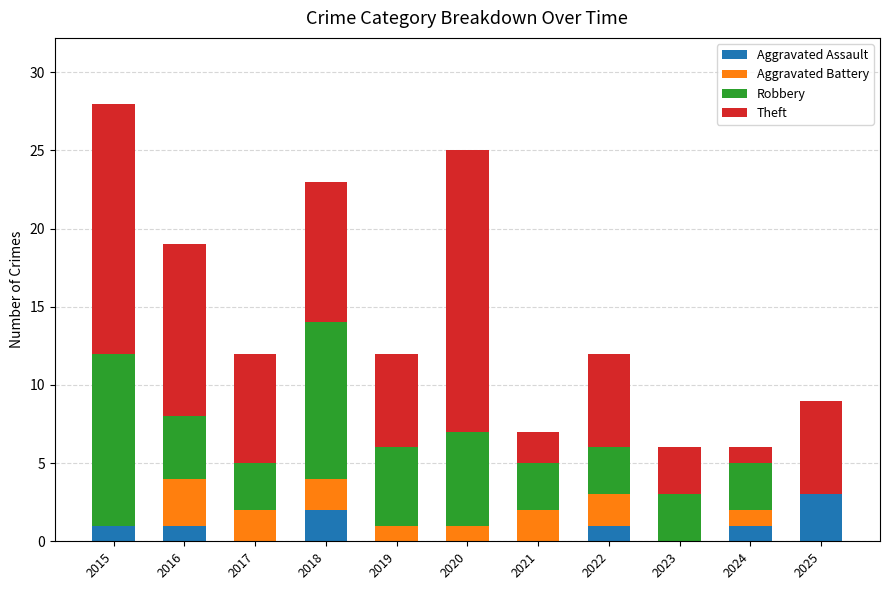

What is the total value across all series at 2019?

12